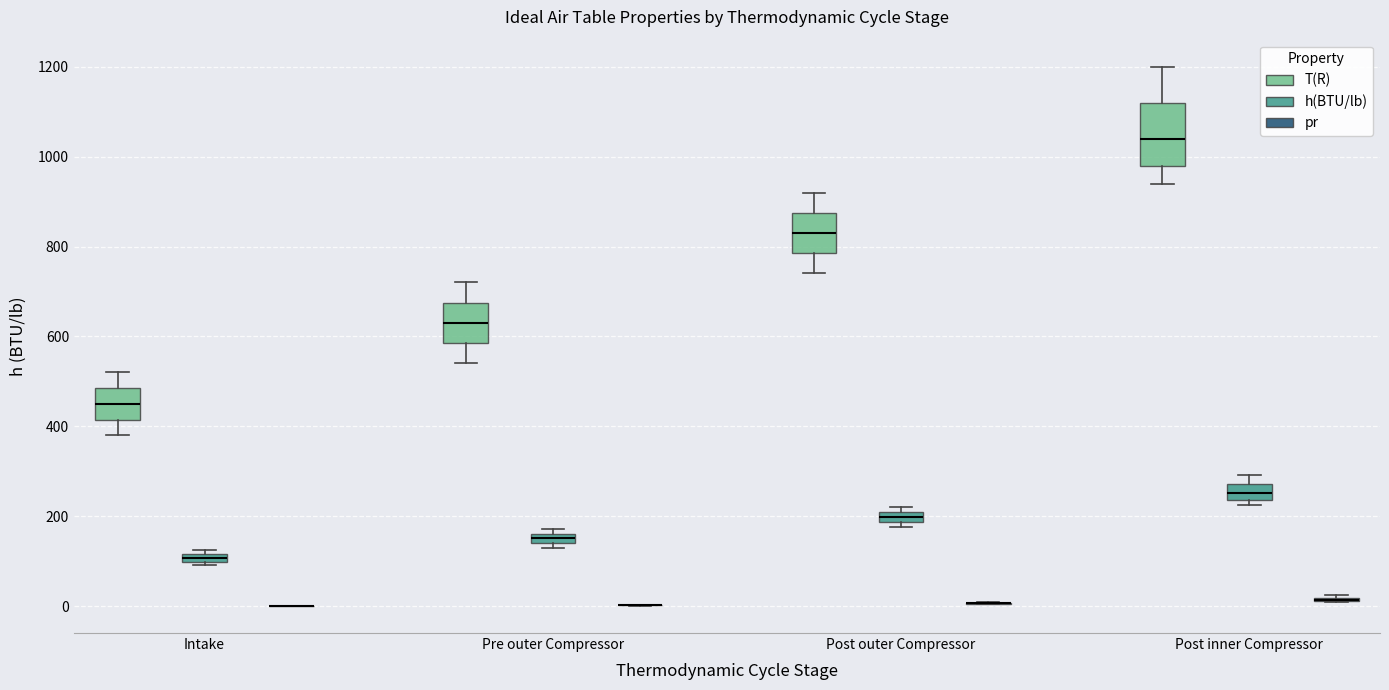

Comparing the boxes themselves (not the whiskers), which one is the tallest?

Post inner Compressor (T(R))